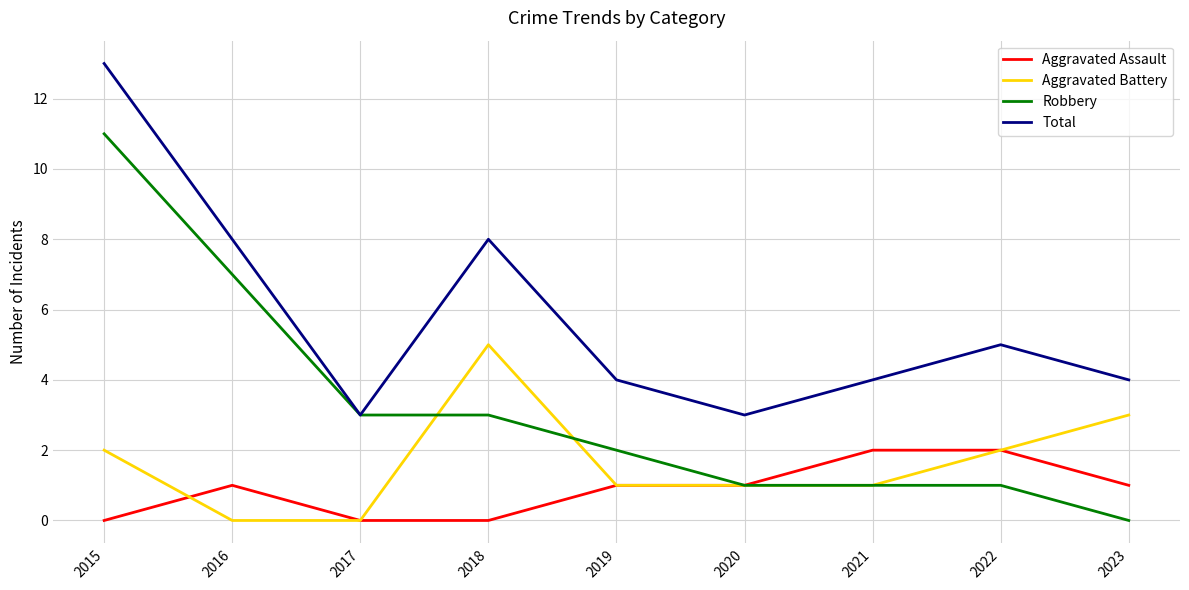

At which category does Aggravated Battery reach its first local peak?

2018